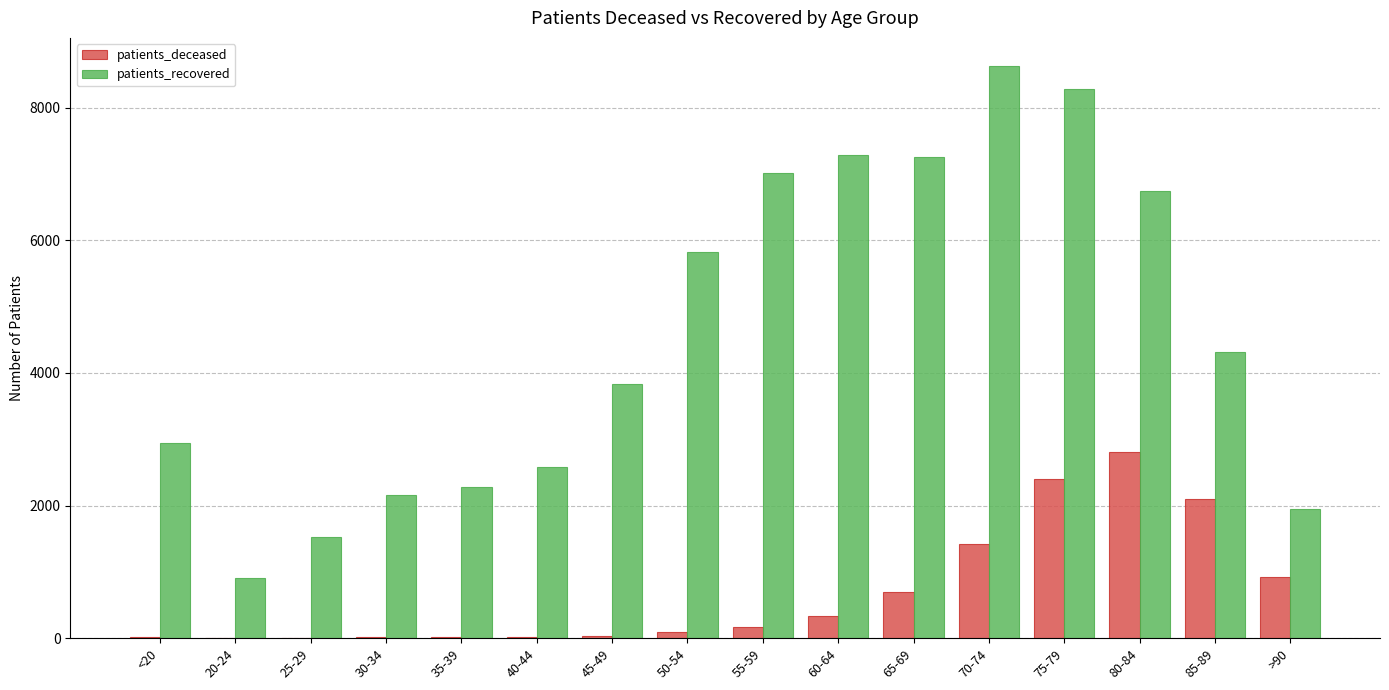

What is the average value of the patients_deceased series?

690